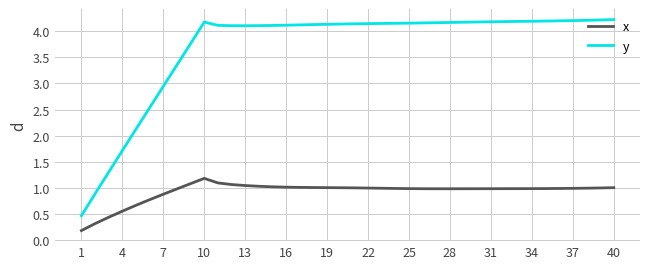

Which series has the widest spread of values?

y